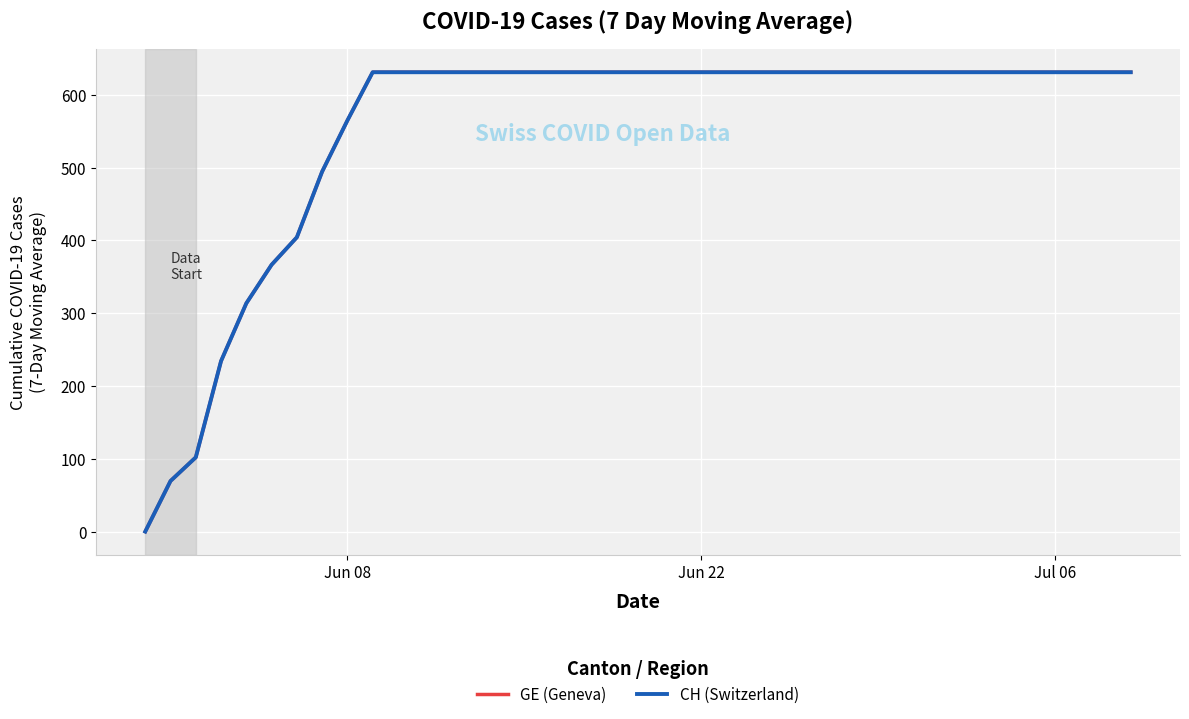

Is this an area chart (filled region under the line)?

No